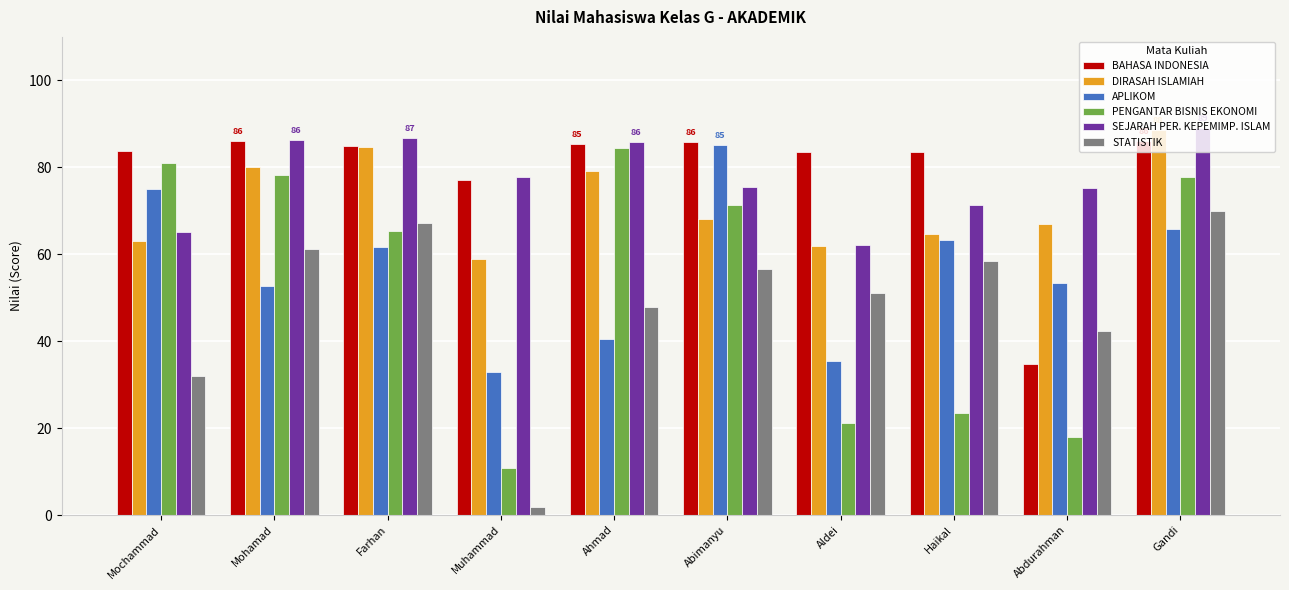

The SEJARAH PER. KEPEMIMP. ISLAM series shows 53.8 at Muhammad. True or false?

False